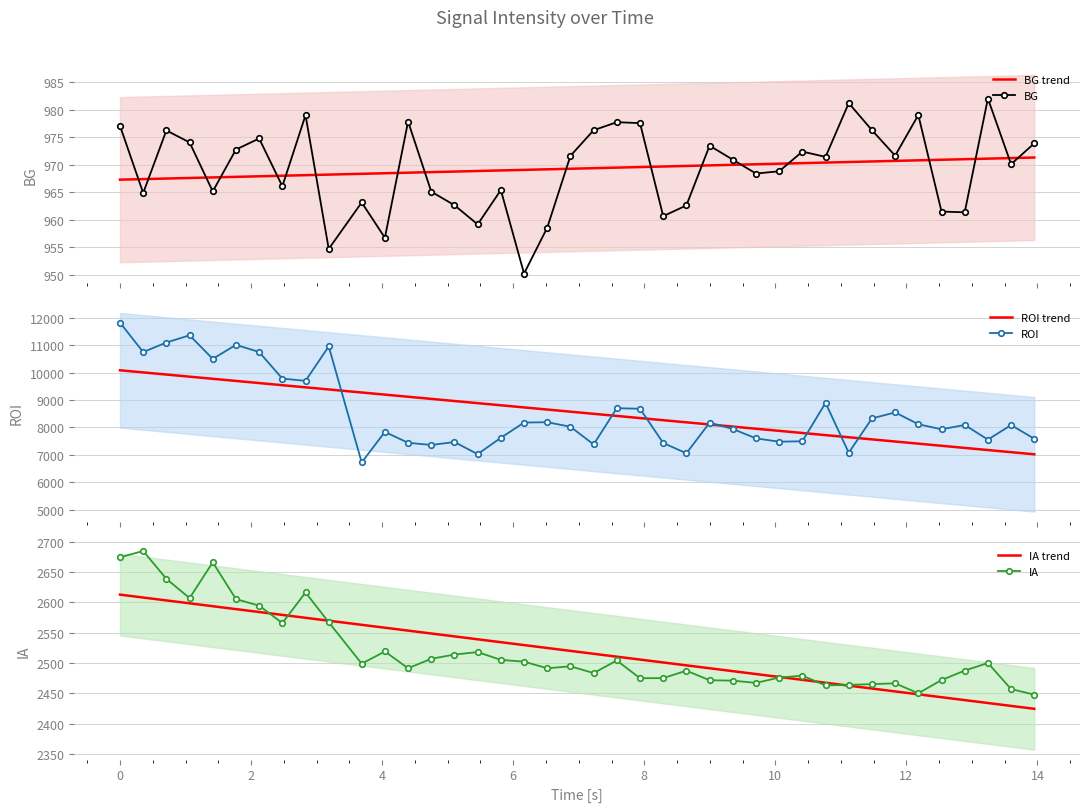

What is the minimum value for BG trend?

967.3